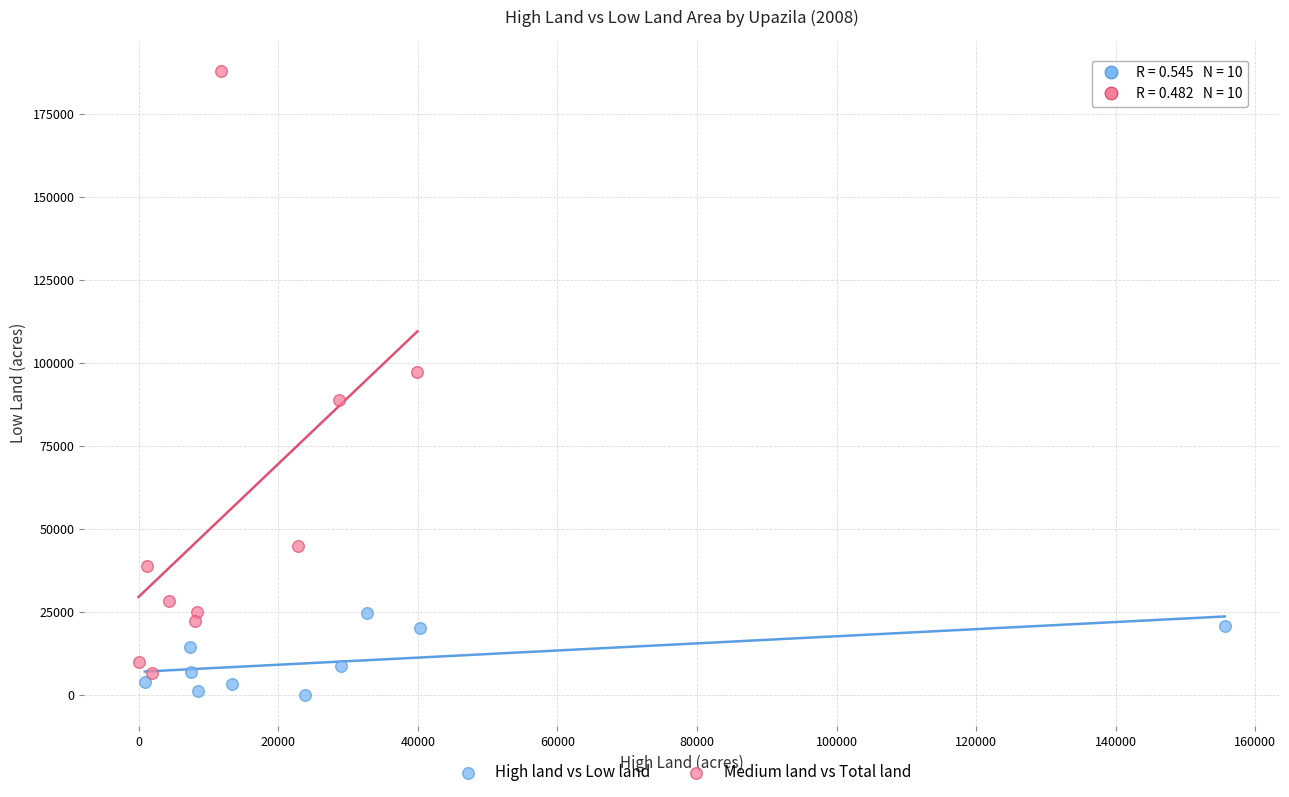

What are all the series names shown in the legend?

High land vs Low land, Medium land vs Total land